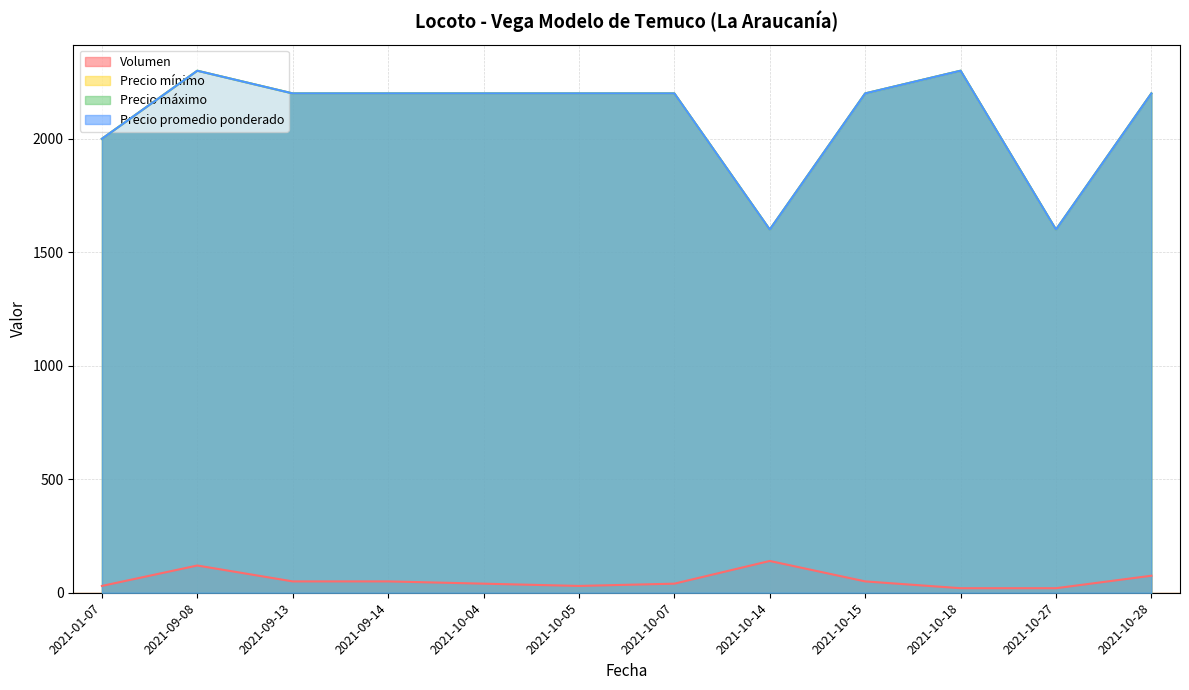

What is the total value across all series at 2021-10-14?

4940